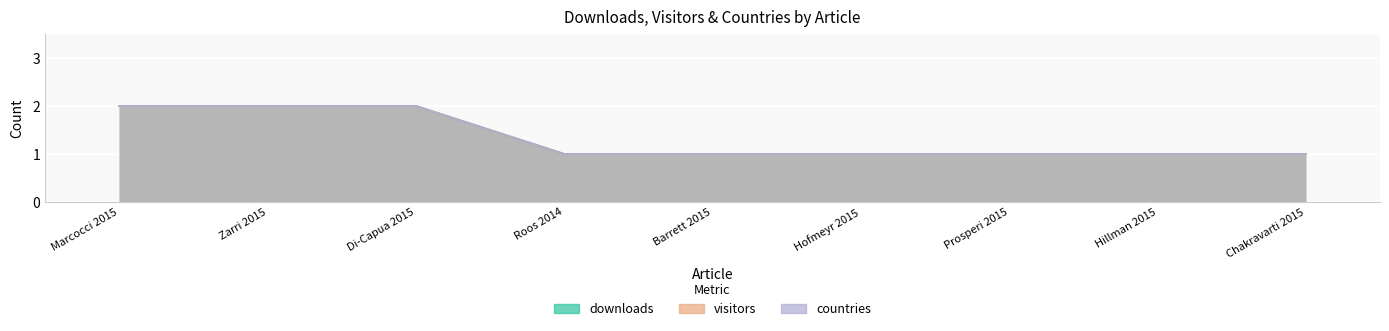

What is the total value across all series at Chakravarti 2015?

3